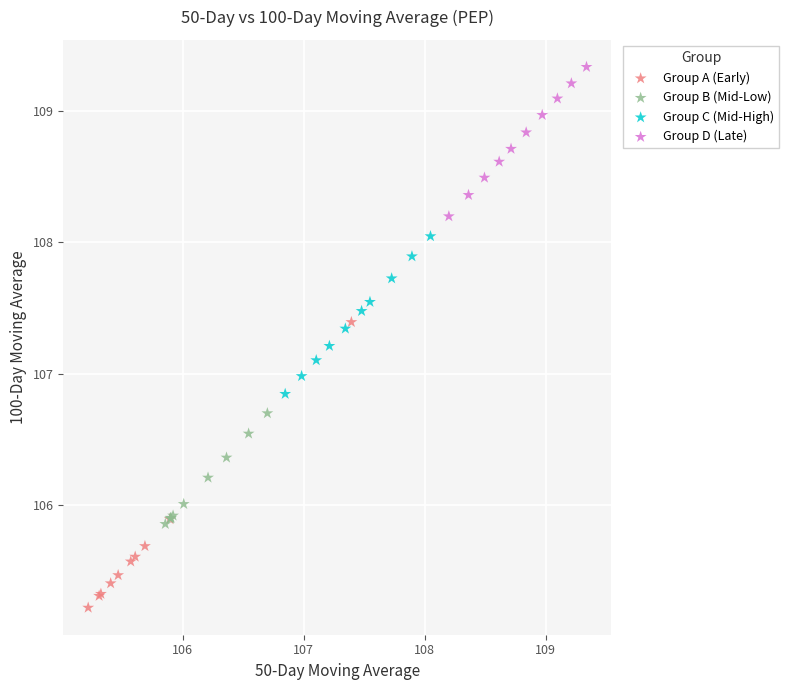

Which series contains the lowest Y value?

Group A (Early)